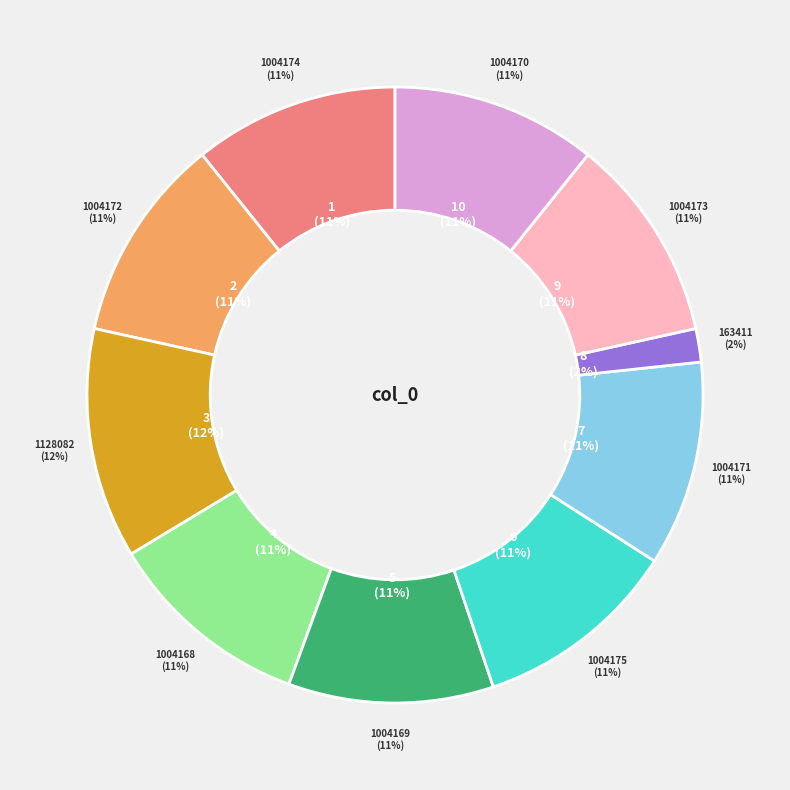

Which category has the smallest portion of the pie?

163411